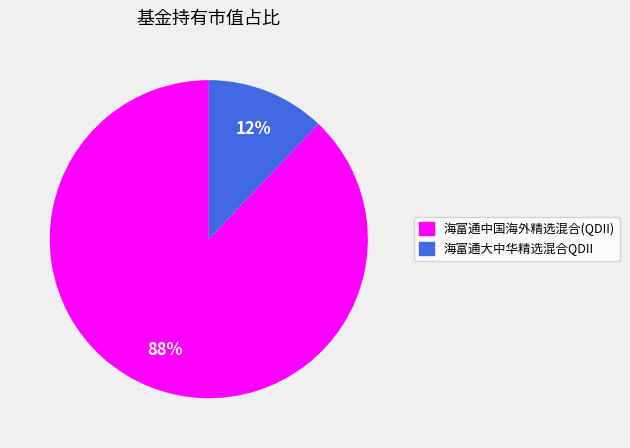

Rank the categories by value from lowest to highest.

海富通大中华精选混合QDII, 海富通中国海外精选混合(QDII)